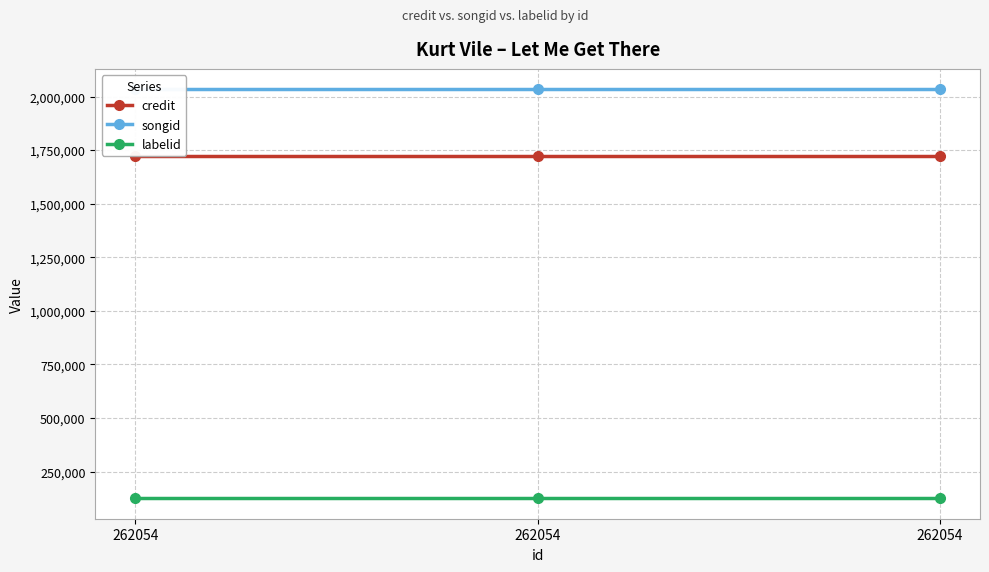

Which category has the lowest value in the credit series?

262054